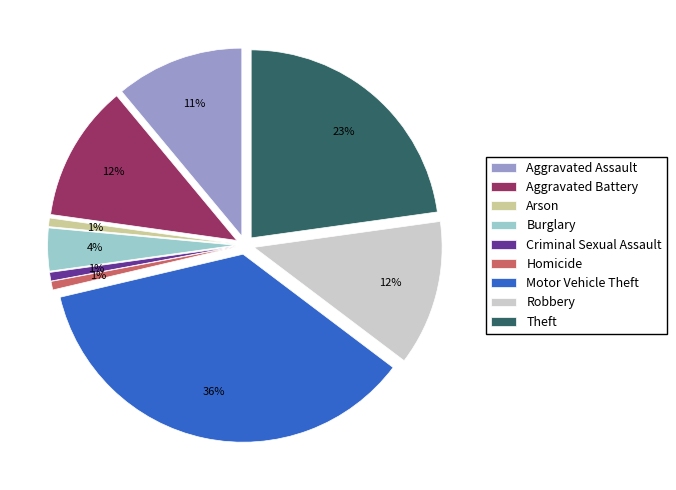

What percentage is the Aggravated Assault slice, to the nearest percent?

11%